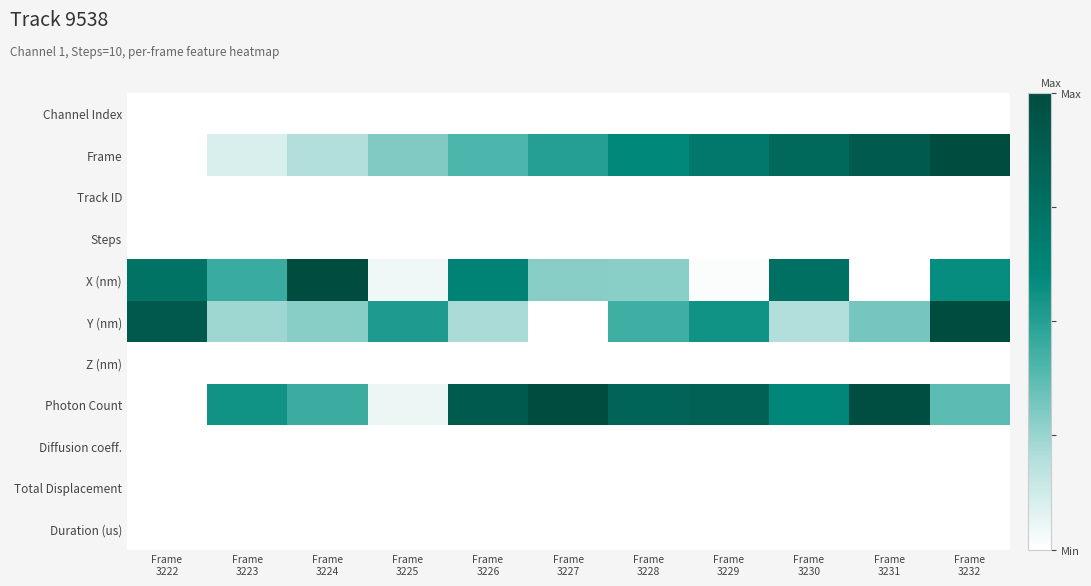

At which category is the sum across all series the highest?

Frame
3232